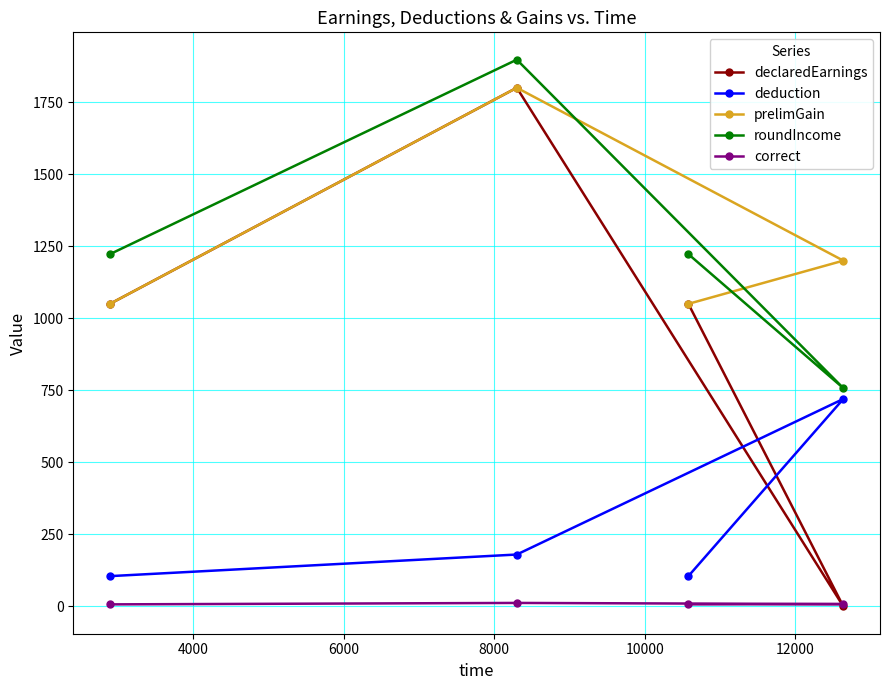

What is the highest value of the roundIncome series?

1897.5